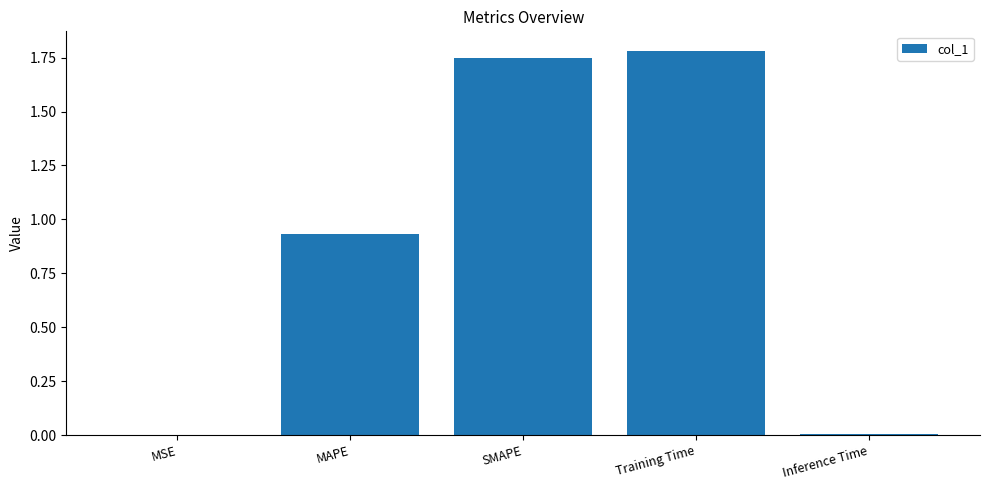

Which has a higher value, MAPE or Training Time?

Training Time